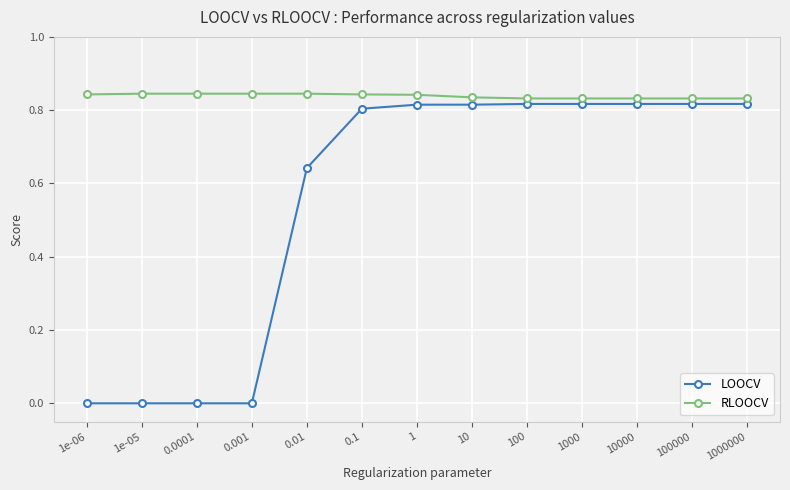

Rank the series by their average value, from lowest to highest.

LOOCV, RLOOCV